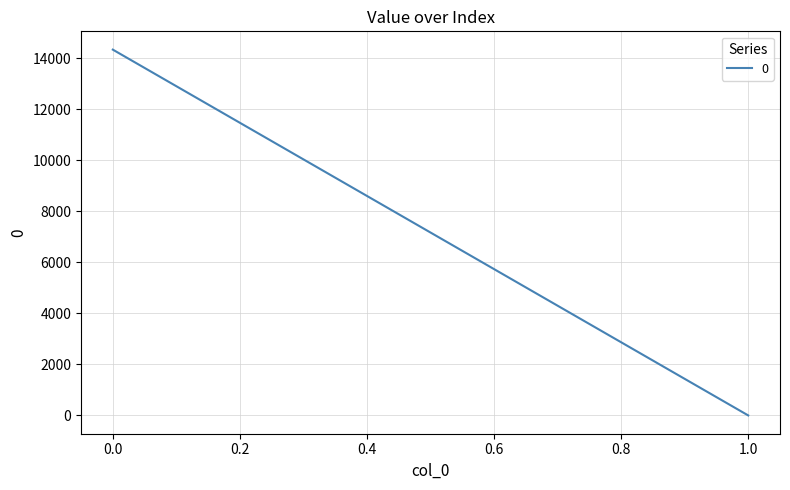

Reading left to right, transcribe all the data shown in this chart.

0=14329.7	1=0.0